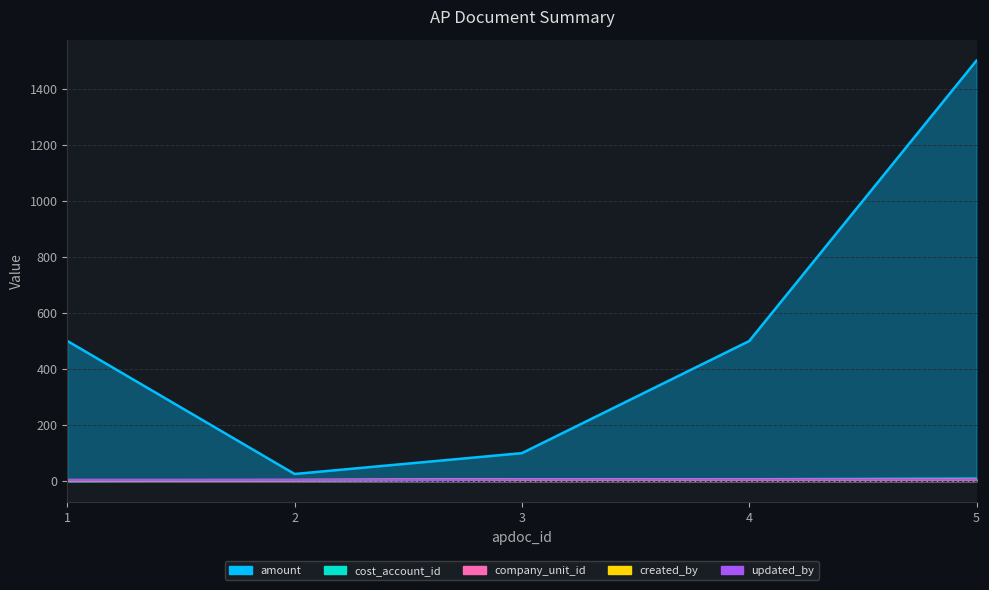

Which category has the lowest value in the created_by series?

1